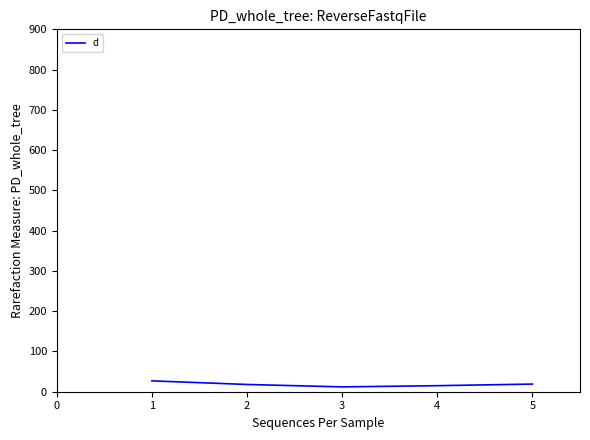

How many categories are shown in the chart?

5